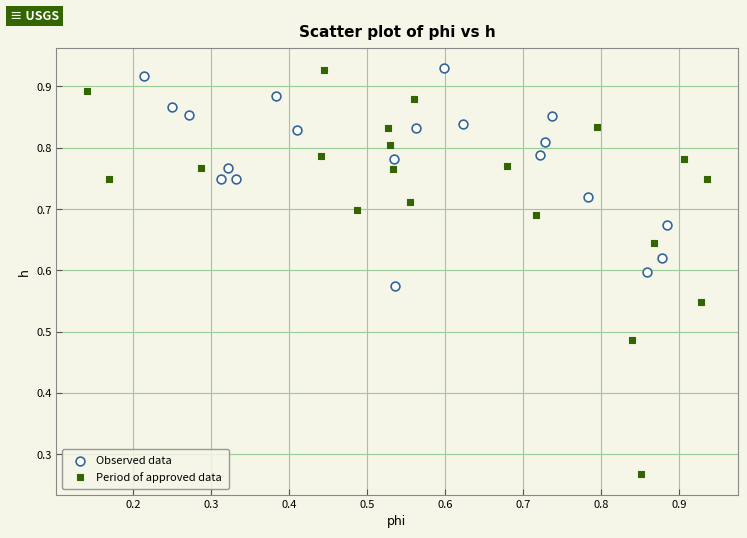

Which series has the widest spread of Y values?

Period of approved data